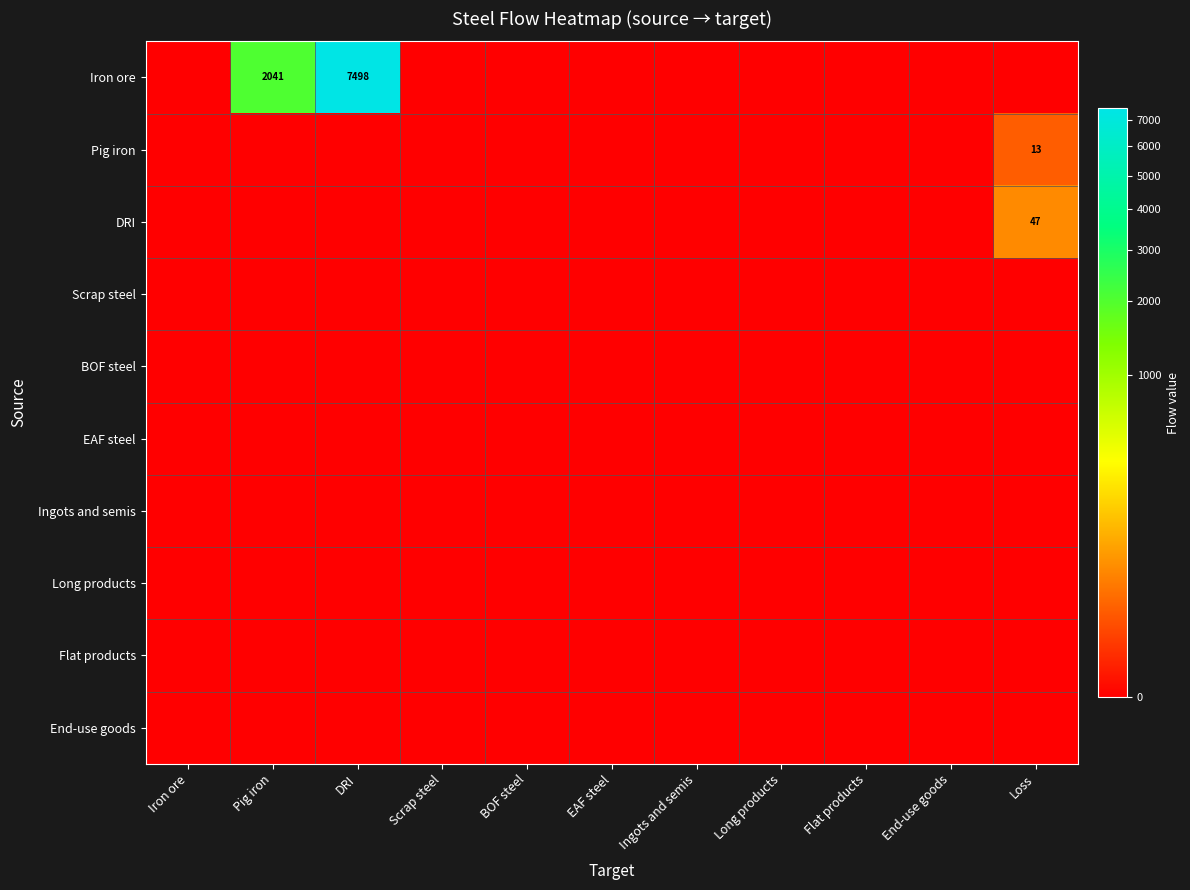

Which category has the lowest value across all series?

Iron ore